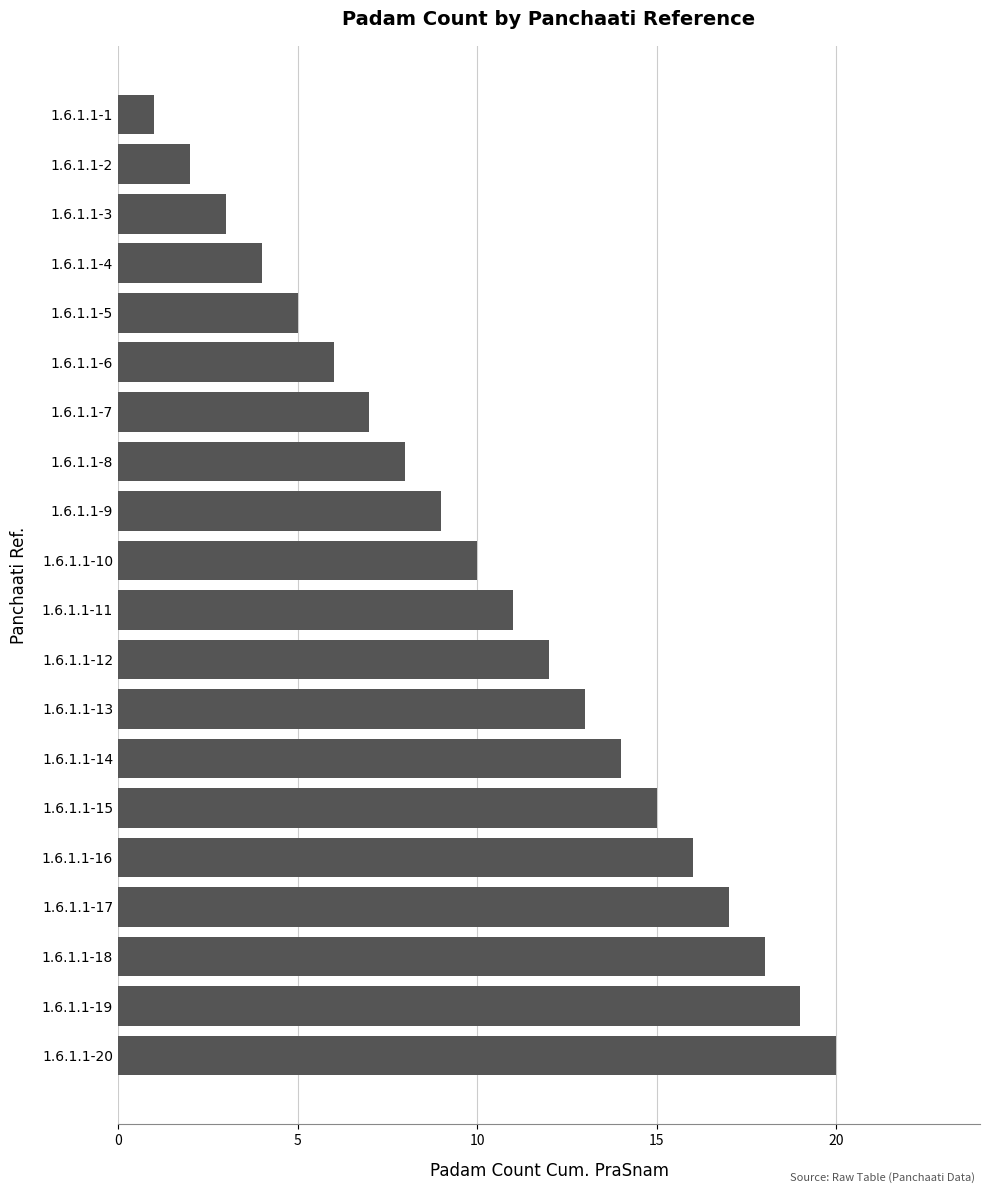

The value at 1.6.1.1-5 is 7. True or false?

False